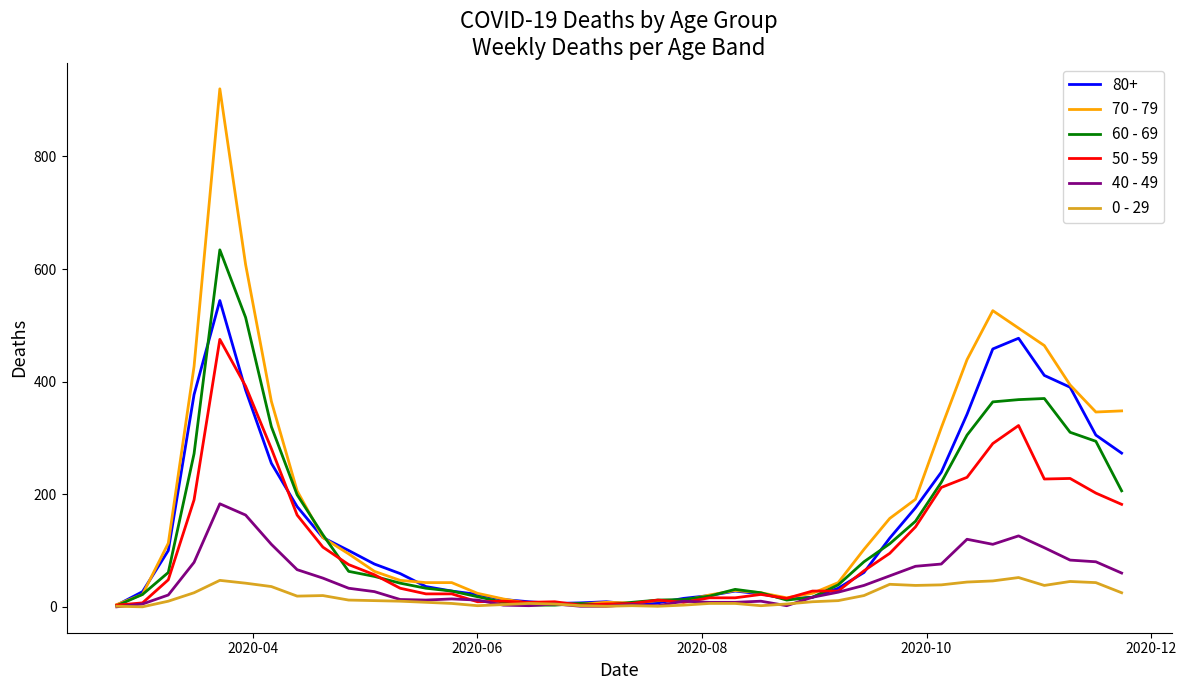

List the series in order of their peak value, highest first.

70 - 79, 60 - 69, 80+, 50 - 59, 40 - 49, 0 - 29